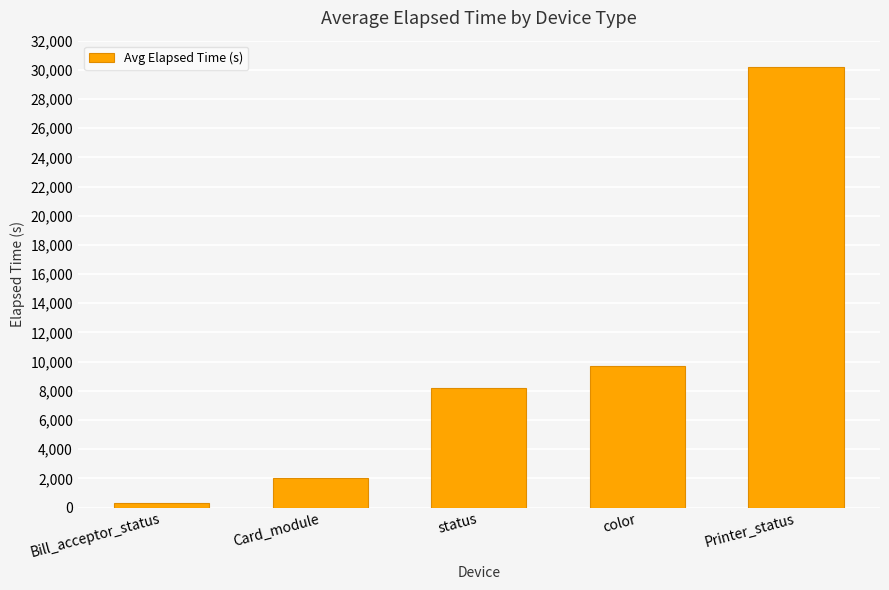

How many bars are there in total?

5